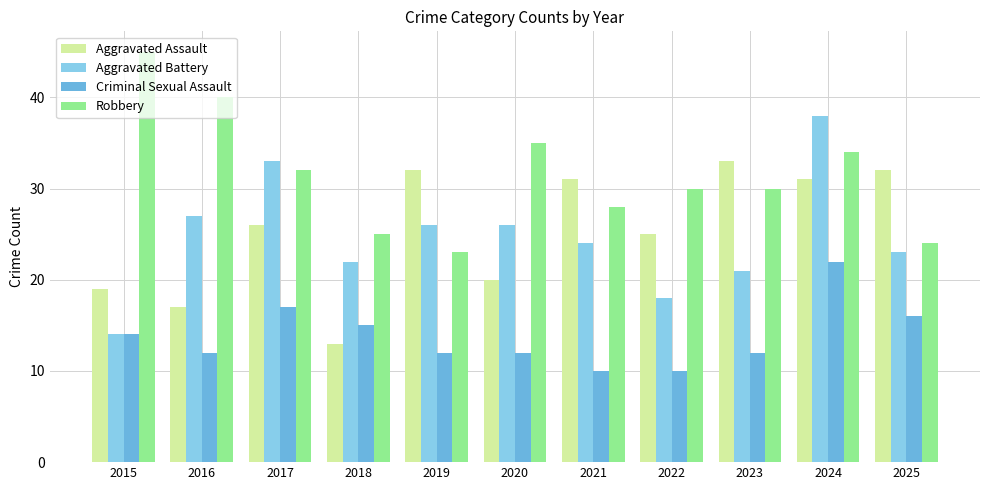

Reading right to left, transcribe all the data shown in this chart.

Aggravated Assault: 32	31	33	25	31	20	32	13	26	17	19
Aggravated Battery: 23	38	21	18	24	26	26	22	33	27	14
Criminal Sexual Assault: 16	22	12	10	10	12	12	15	17	12	14
Robbery: 24	34	30	30	28	35	23	25	32	40	45